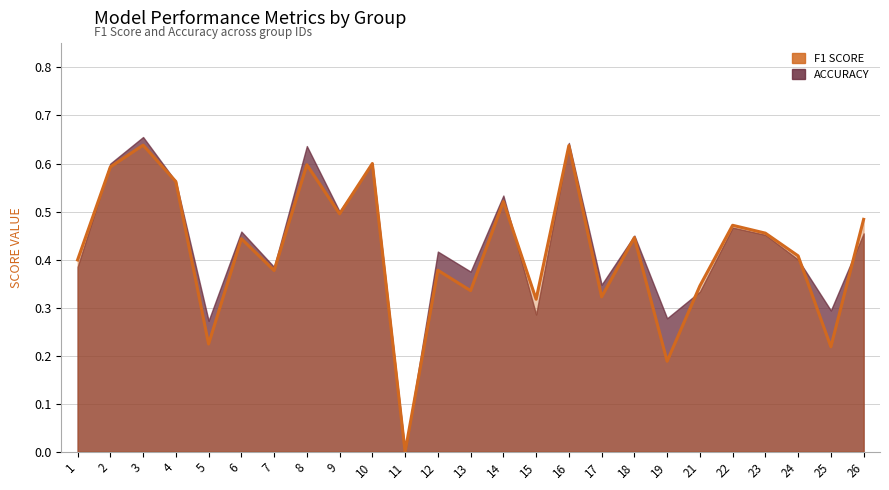

What is the sum of the values at 12 and 19?

0.6